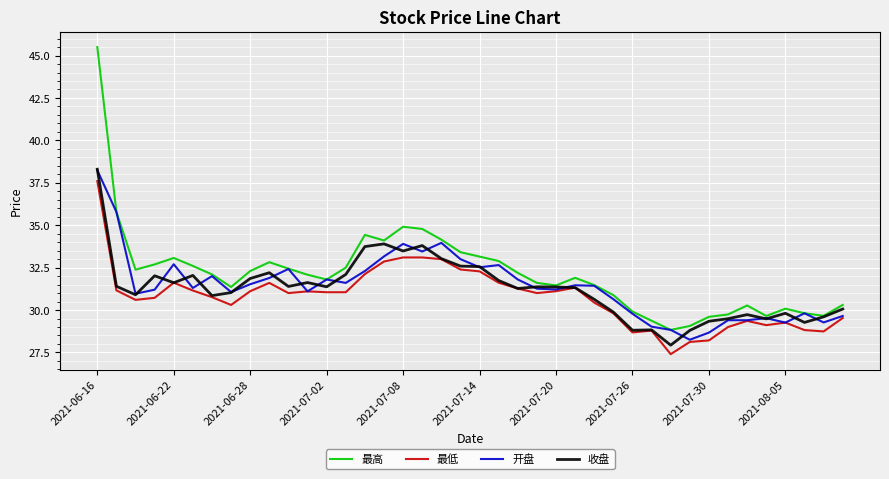

Does the chart display data point markers on the line(s)?

No